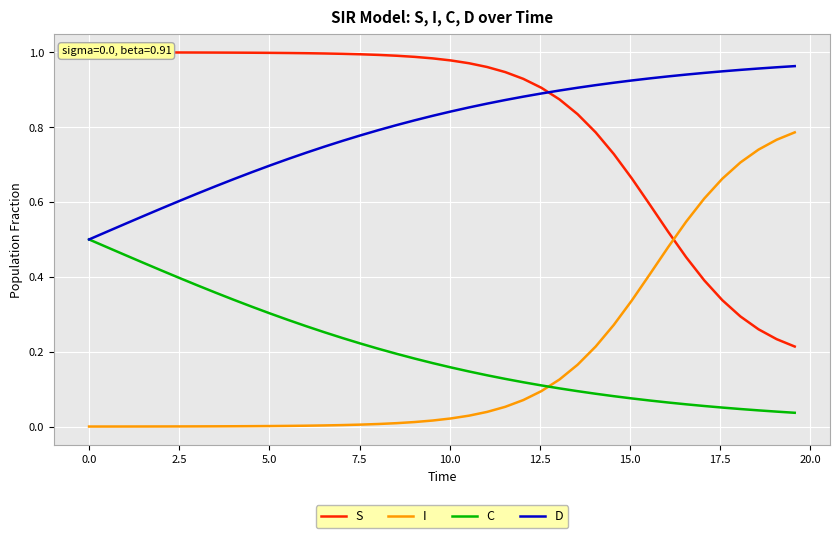

True or false: S has more than 0 points higher than both neighbors.

False